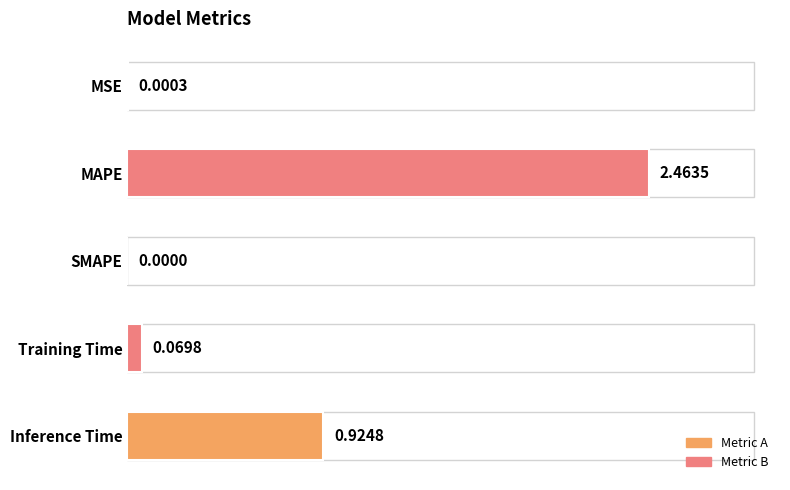

Between MSE and MAPE, which is larger?

MAPE